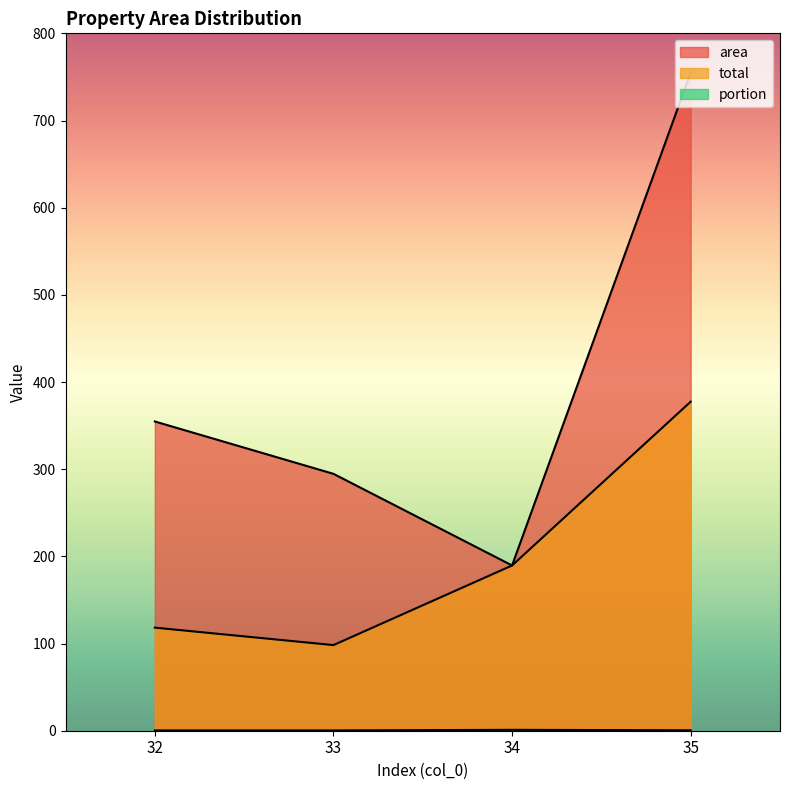

What is the value of the total point at the 4th from the left?

377.5